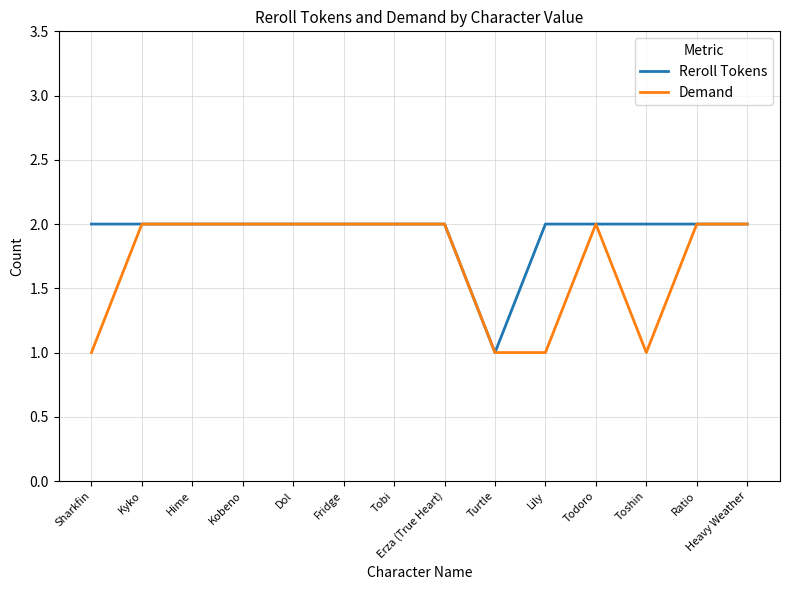

What is the sum of all Demand values?

24